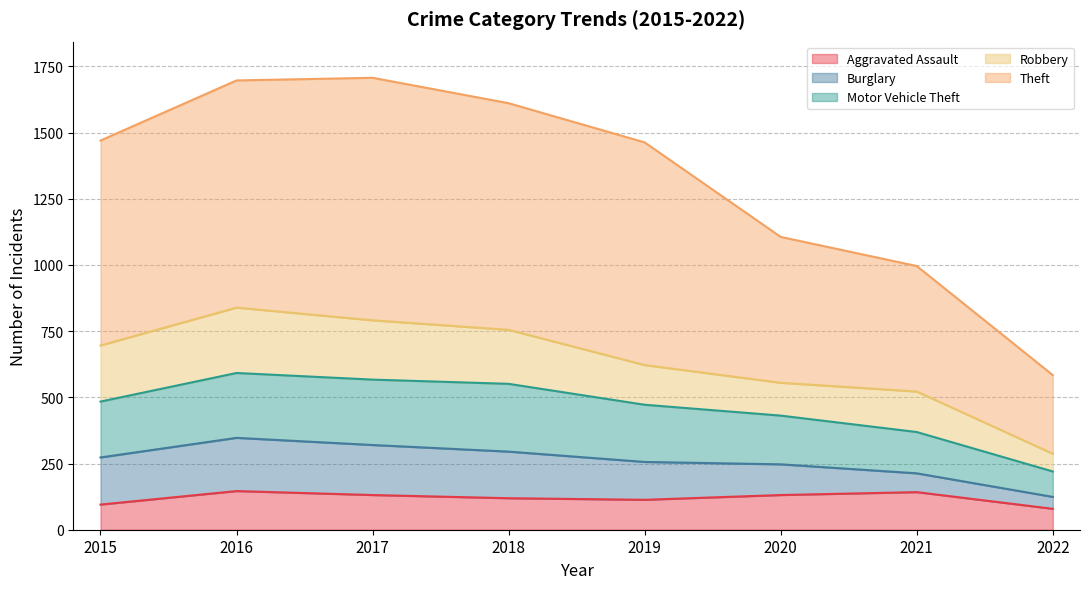

How many values in the Aggravated Assault series are below 131?

4